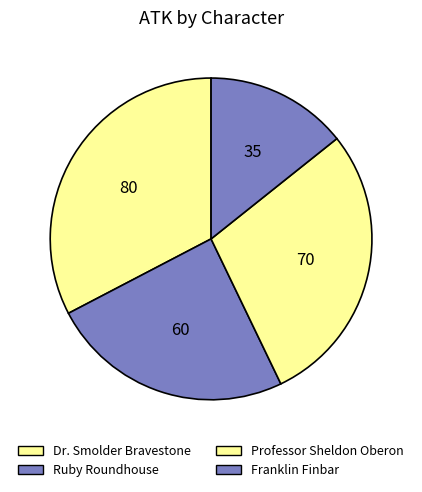

To the nearest percent, what is the difference between the Professor Sheldon Oberon and Ruby Roundhouse slice percentages?

4%